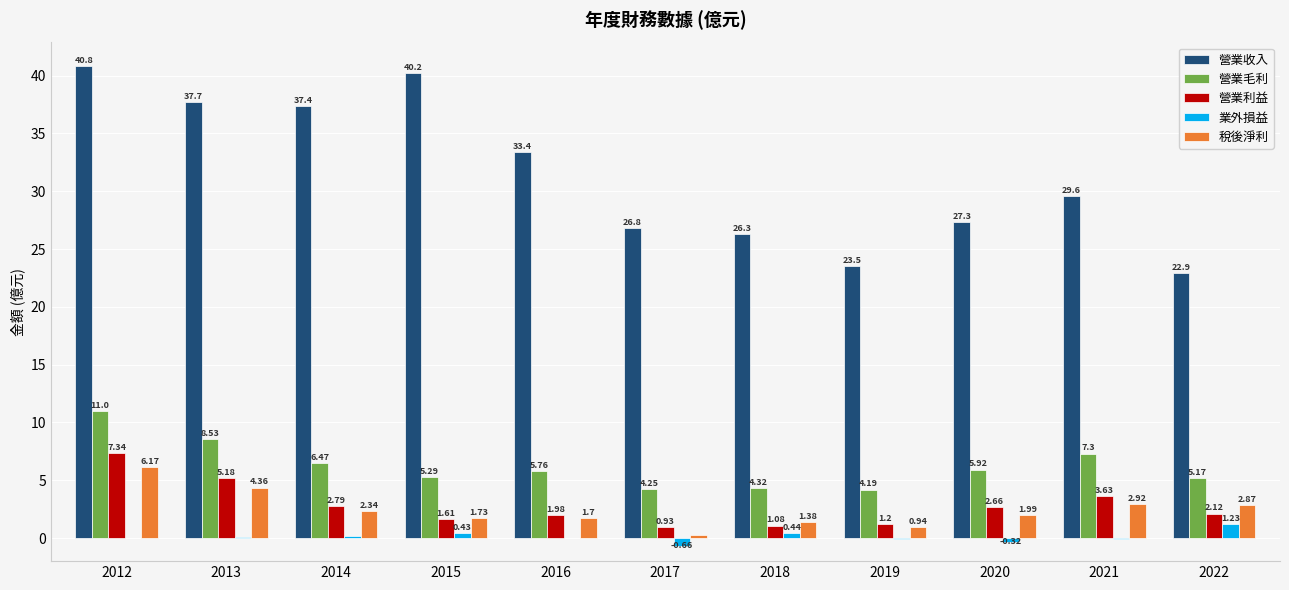

What value does the 稅後淨利 series have at 2012?

6.2